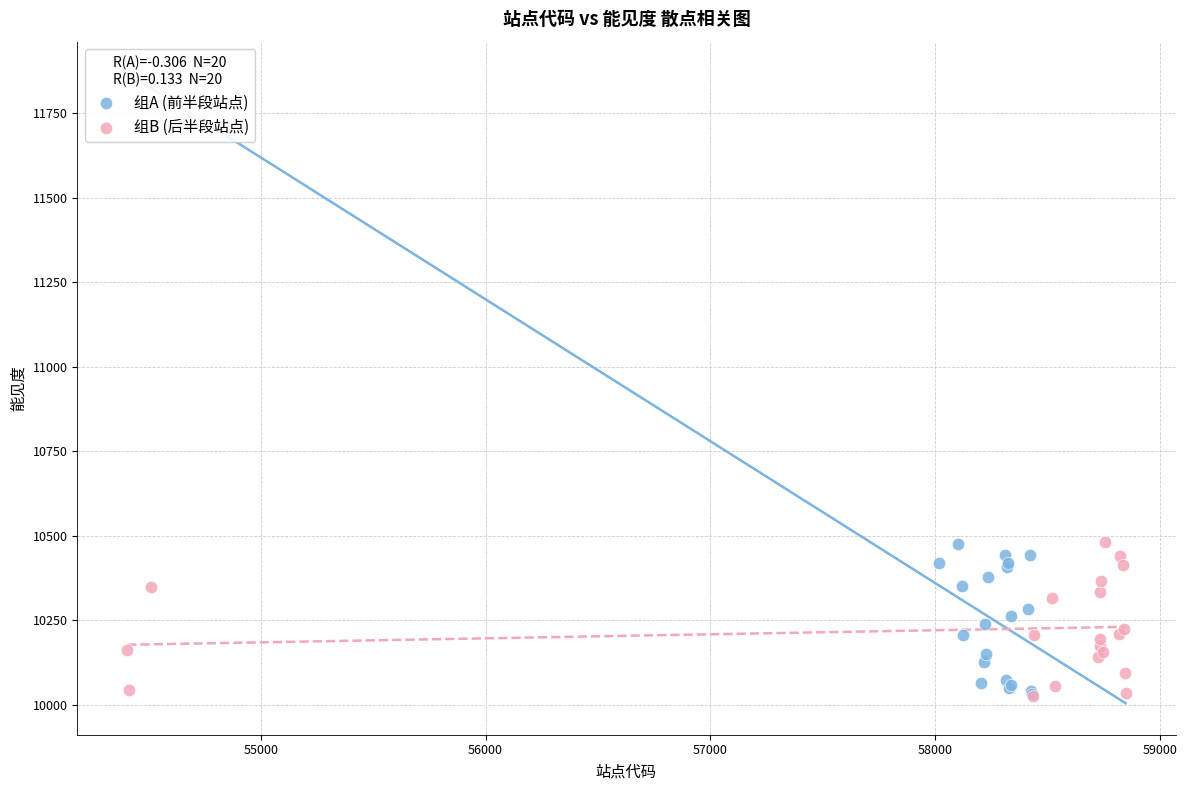

What are all the series names shown in the legend?

组A (前半段站点), 组B (后半段站点)